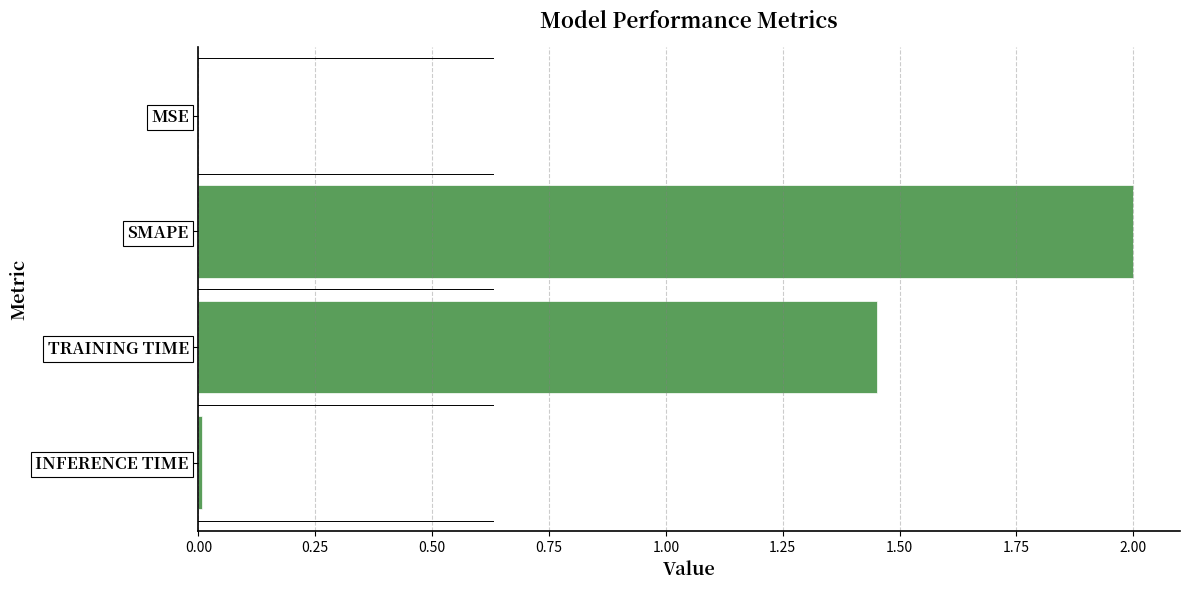

Count the number of values greater than 1.

2